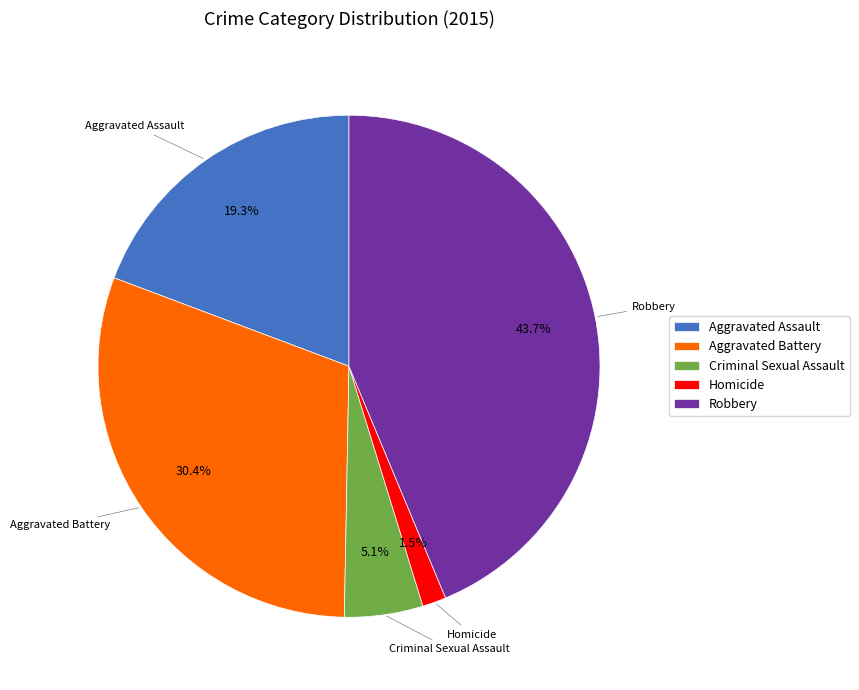

The Criminal Sexual Assault slice represents 15% of the pie. True or false?

False